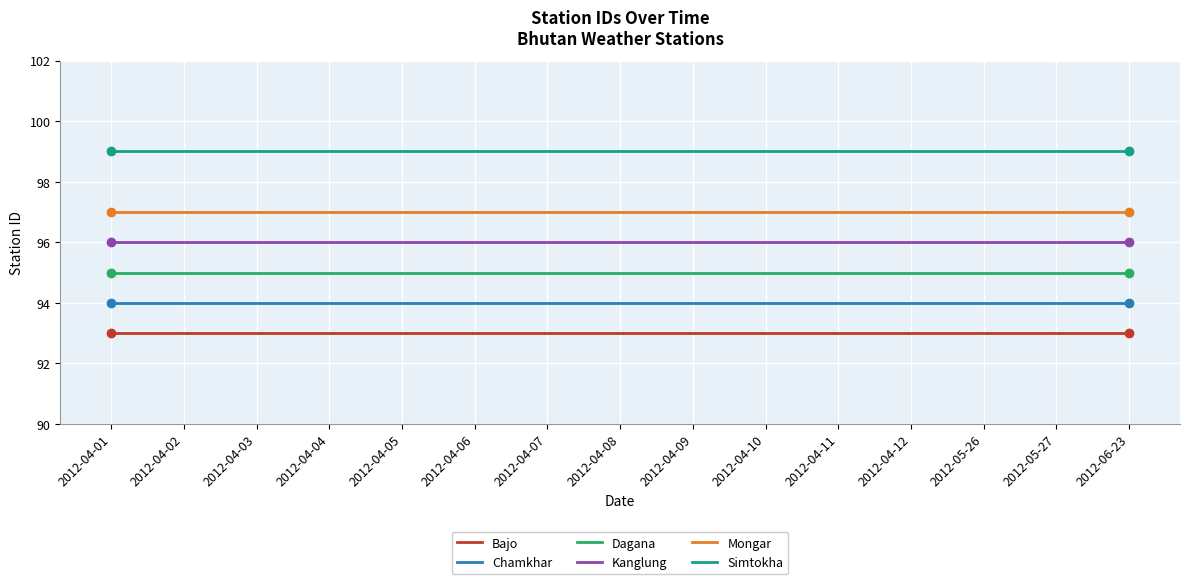

At 2012-04-01, list the series in order from largest to smallest.

Simtokha, Mongar, Kanglung, Dagana, Chamkhar, Bajo